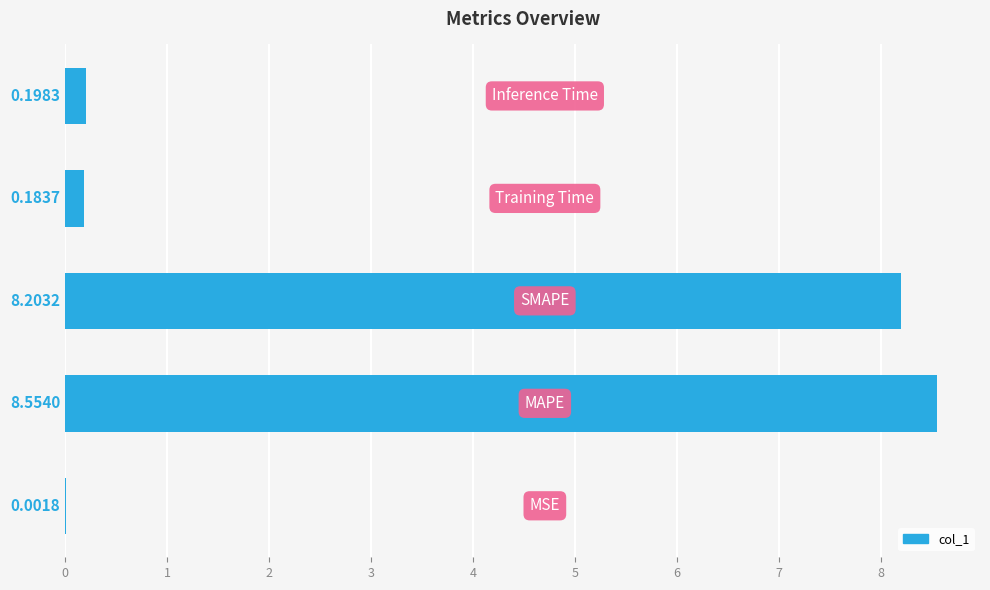

Are the bars horizontal?

Yes